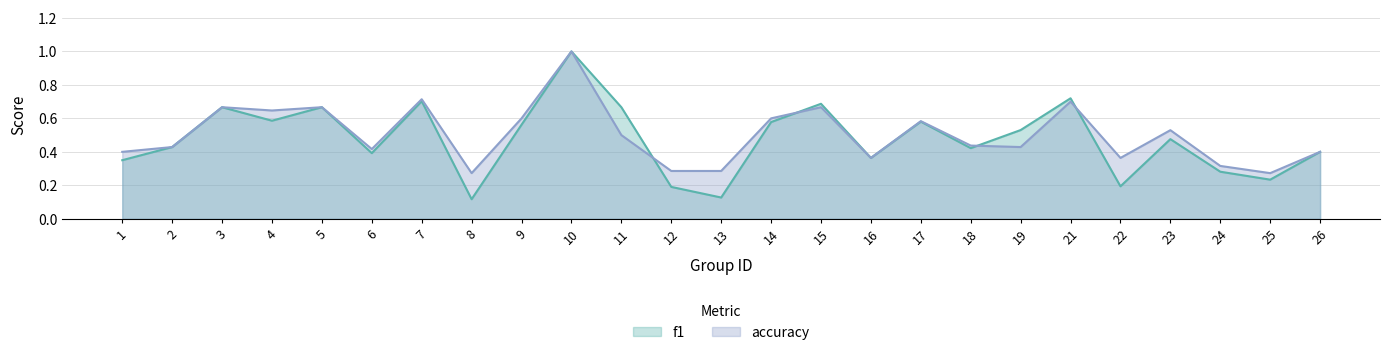

Which series changed the most between 2 and 17?

accuracy